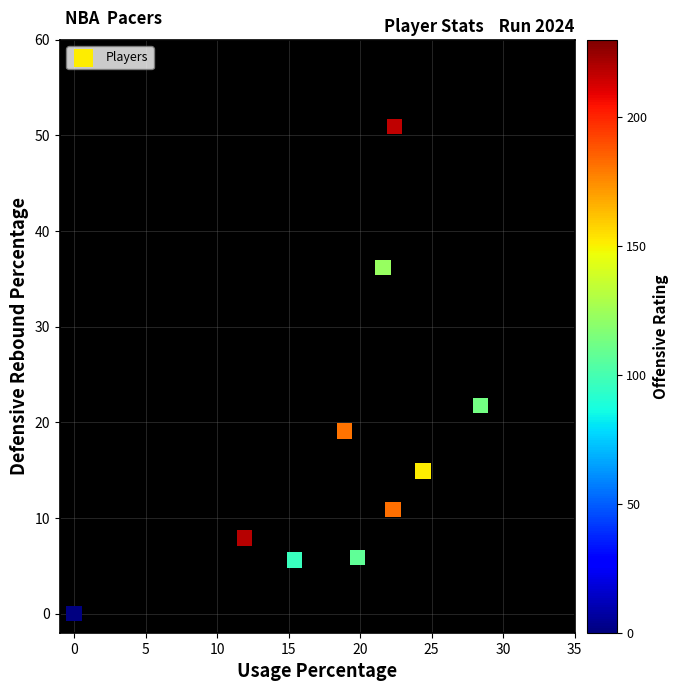

What Y value in the scatter plot is closest to 25?

21.8